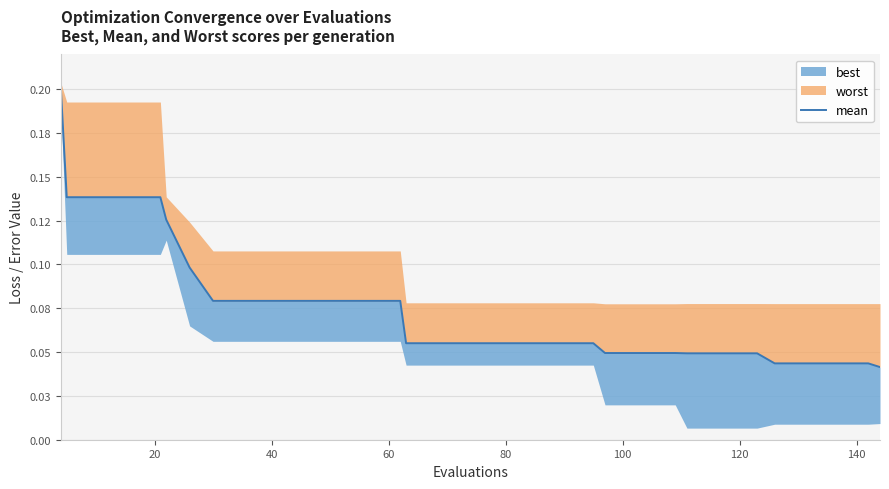

What is the greatest value displayed?

0.2